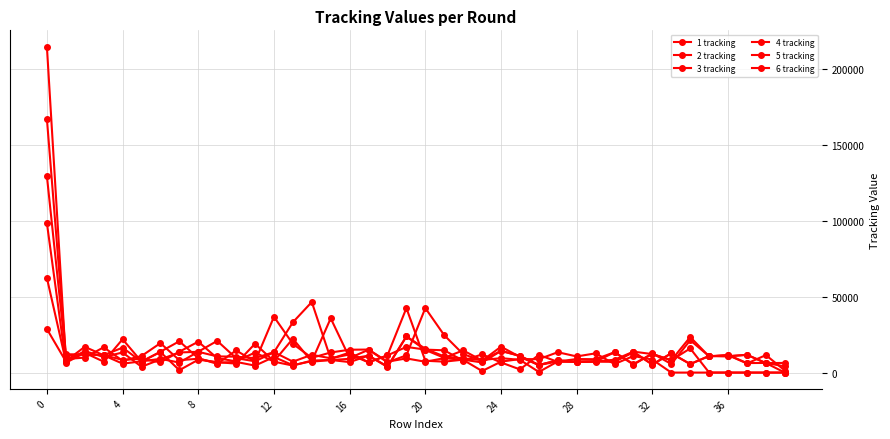

How many lines are shown in the chart?

6